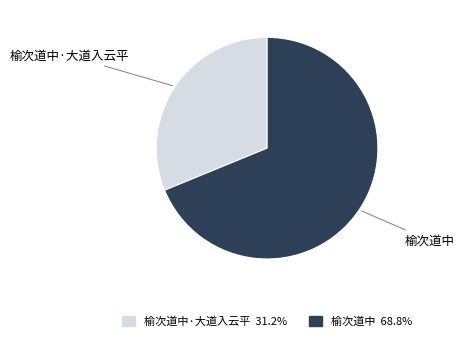

Approximately how many times larger is the value at 榆次道中 compared to 榆次道中·大道入云平?

2.2